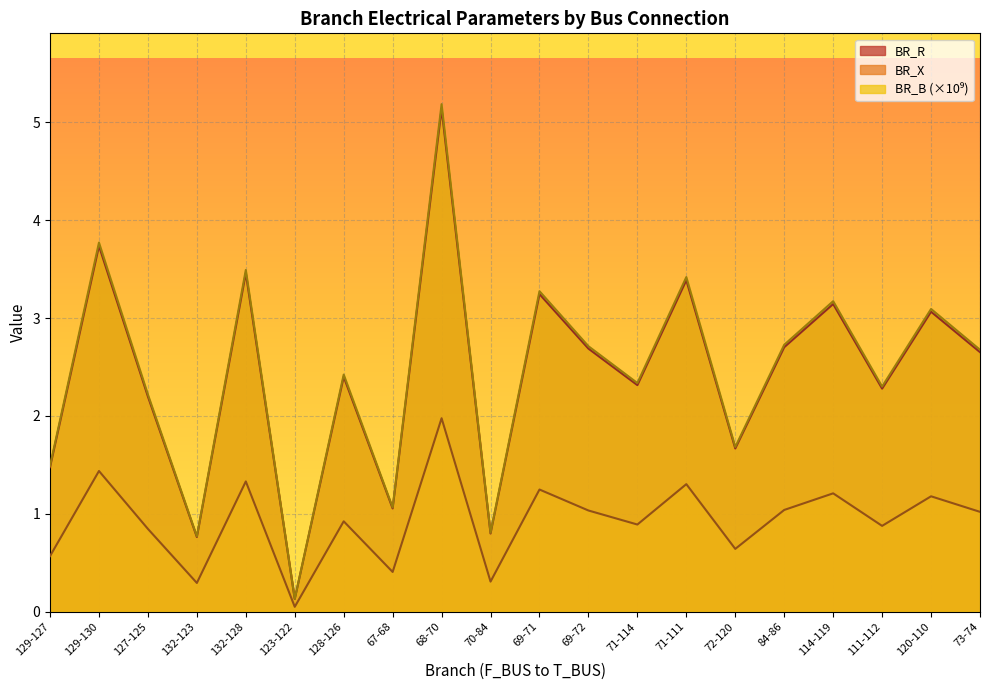

How many values in the BR_X series are below 1?

10